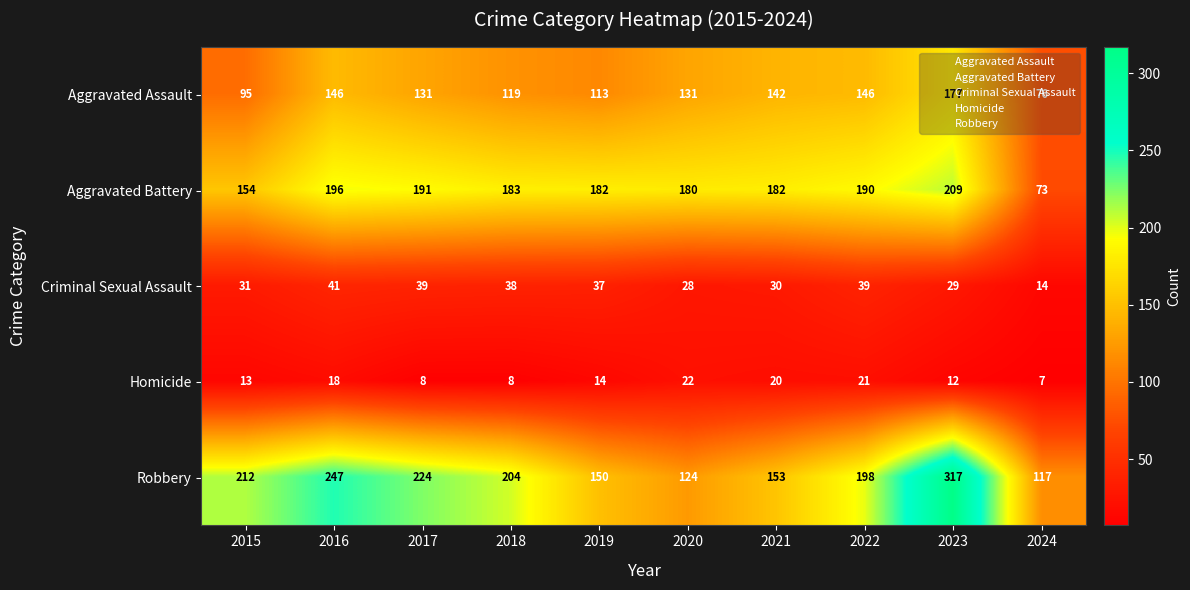

Count the number of data series in this chart.

5